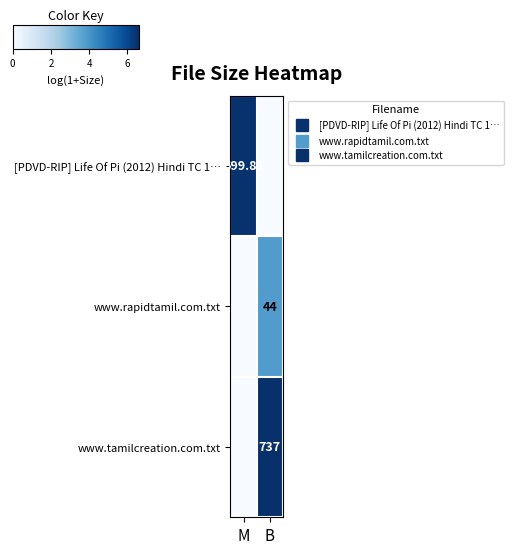

Which category has the highest value in the [PDVD-RIP] Life Of Pi (2012) Hindi TC 1… series?

M